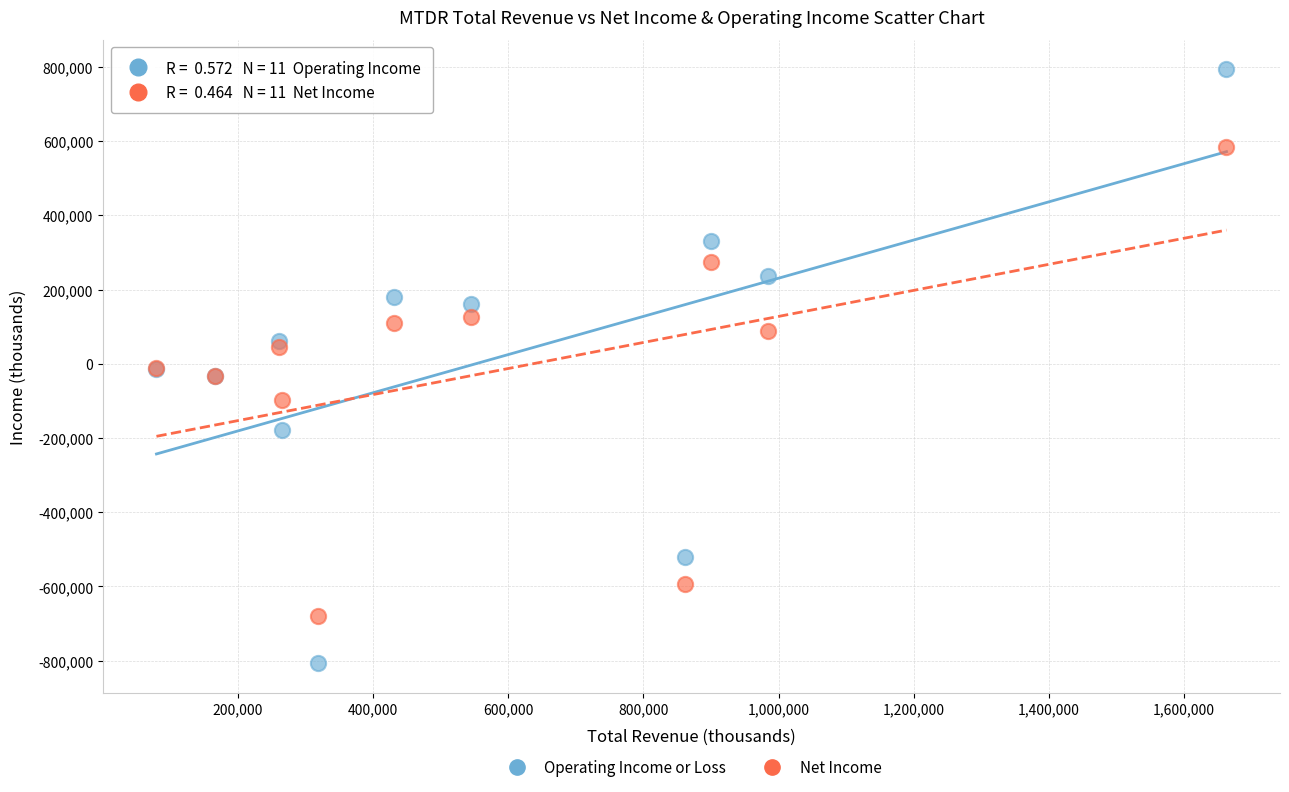

Which series has the widest spread of Y values?

Operating Income or Loss